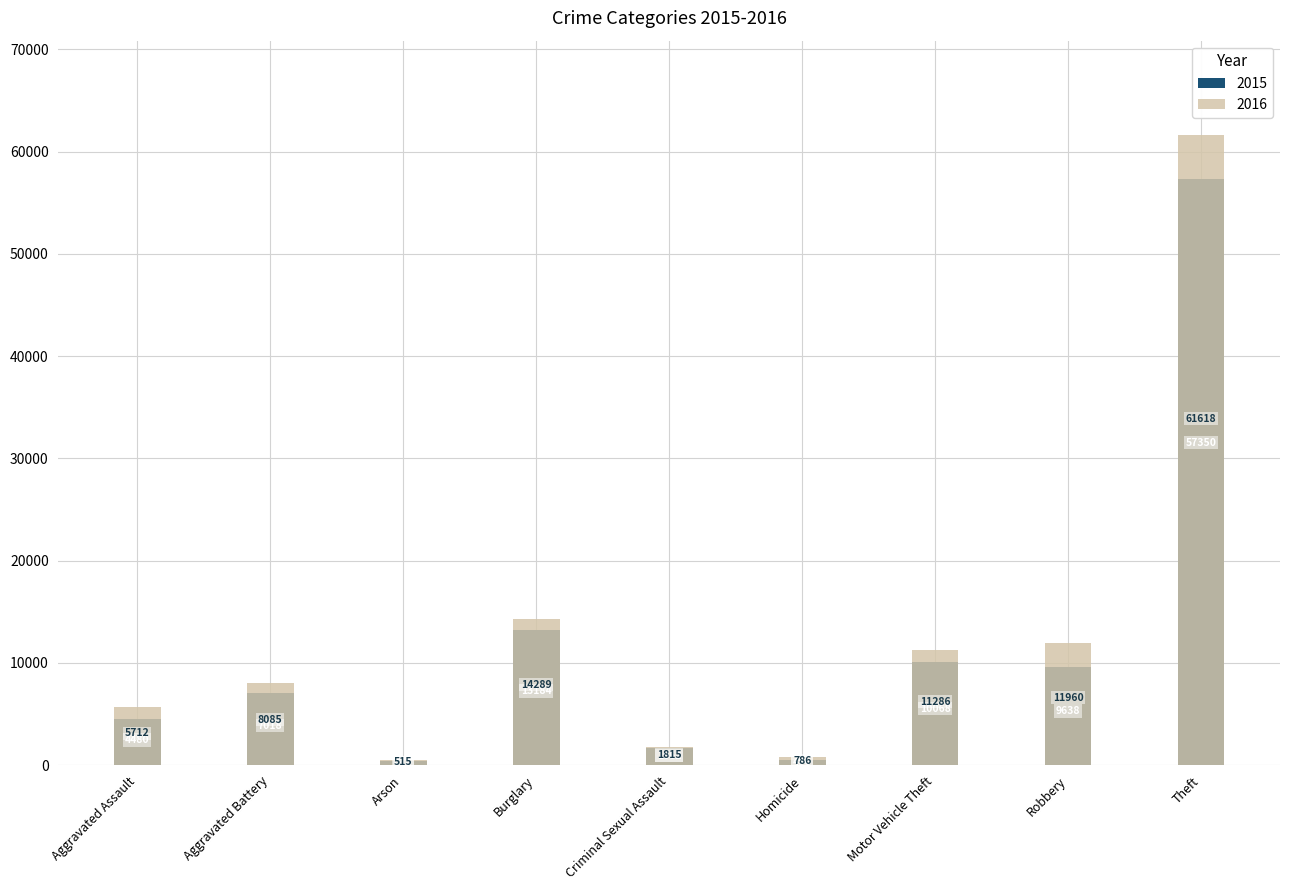

At Theft, list the series in order from smallest to largest.

2015, 2016